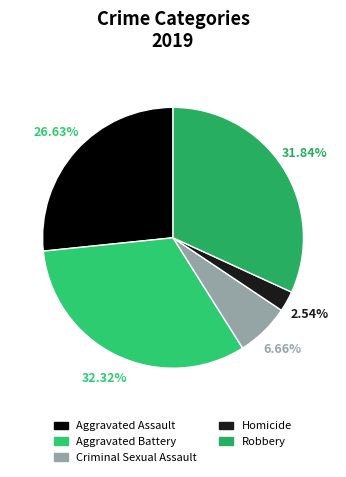

To the nearest percent, what percentage of the pie is Criminal Sexual Assault?

7%